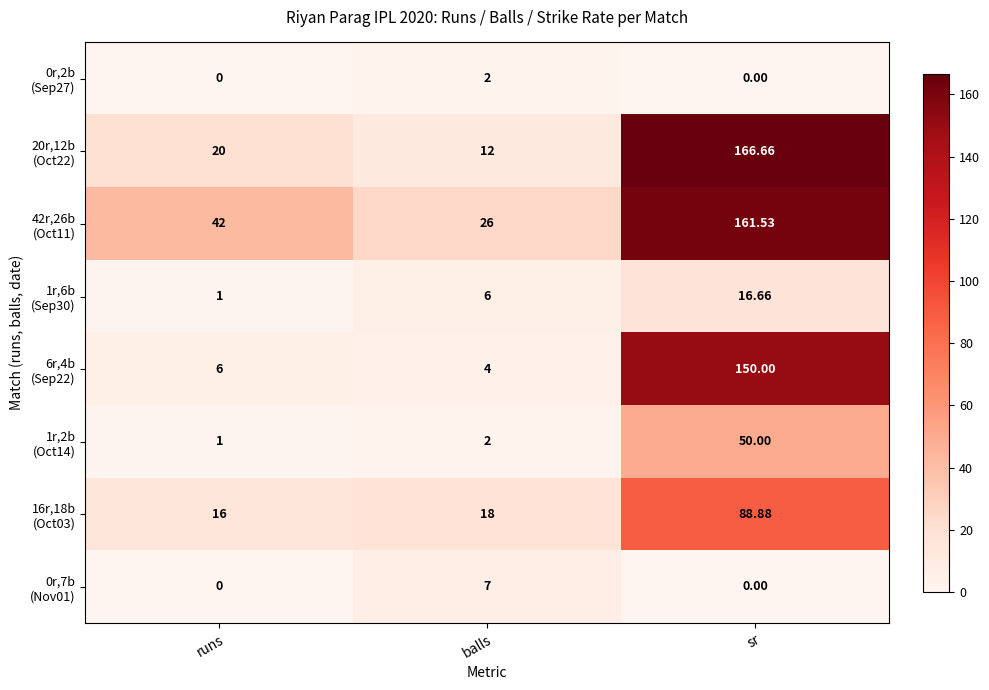

What is the total value across all series at balls?

77.0